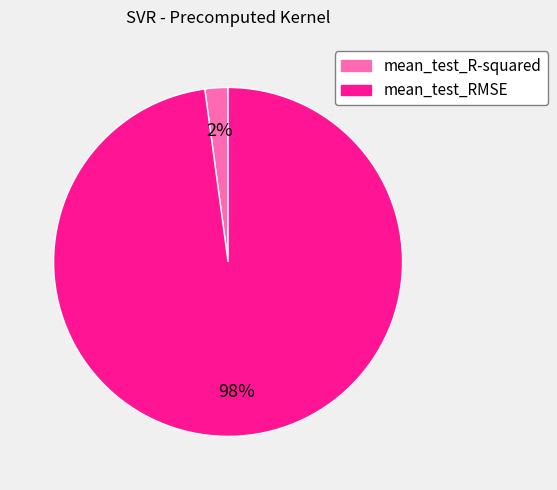

To the nearest percent, what is the average slice percentage?

50%